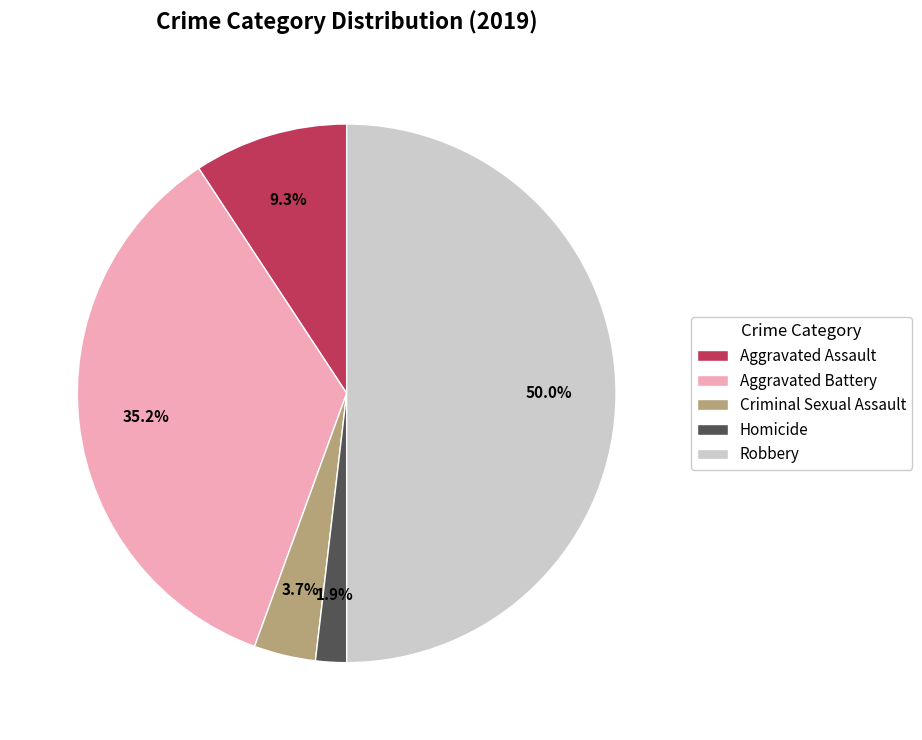

To the nearest percent, what percentage of the pie is Robbery?

50%